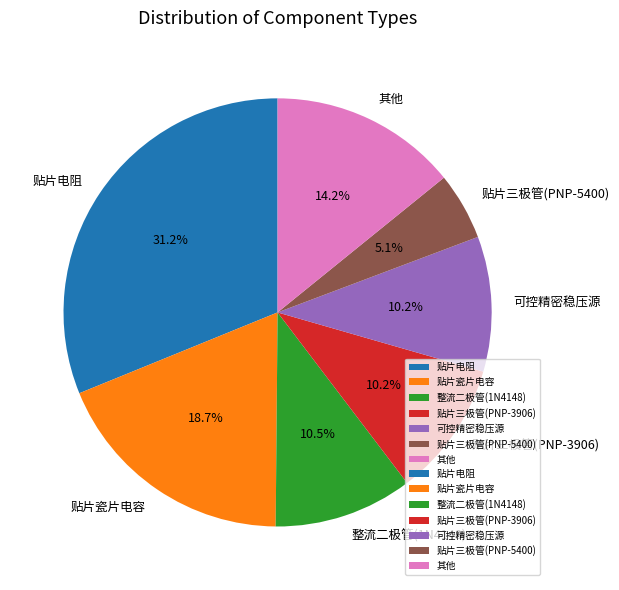

What is the total percentage of 贴片三极管(PNP-5400) and 整流二极管(1N4148)?

15.6%